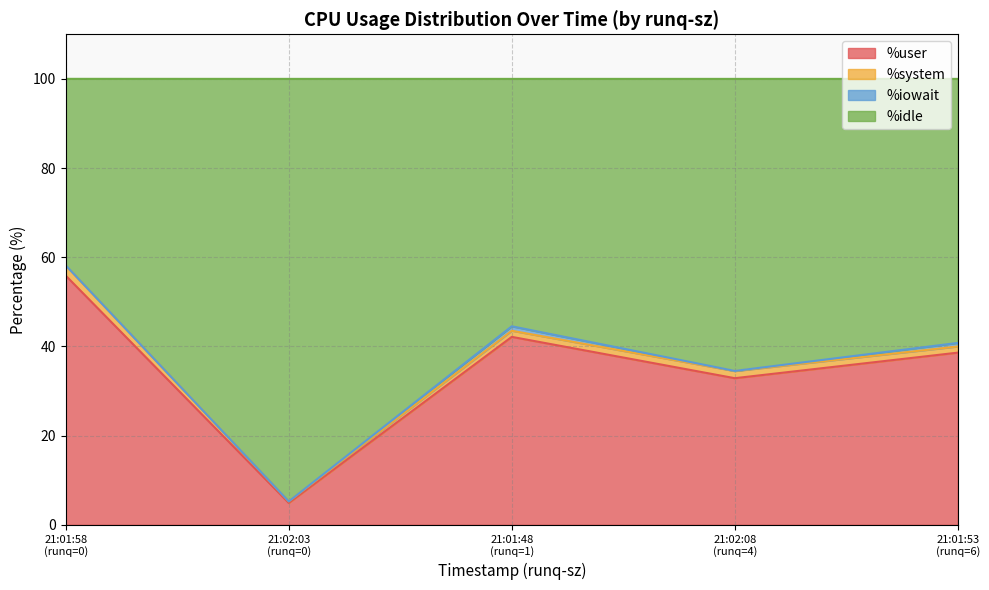

Does the chart have visible grid lines?

Yes